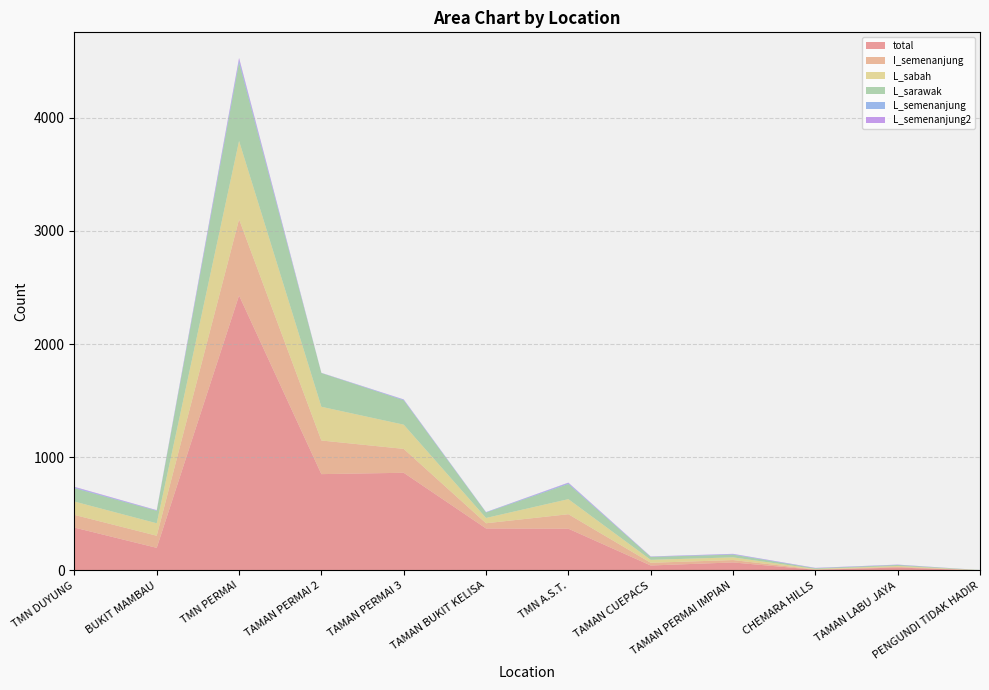

Reading right to left, transcribe all the data shown in this chart.

total: 1	26	6	71	44	369	371	863	851	2429	200	379
I_semenanjung: 1	6	3	21	24	128	46	211	297	673	107	112
L_sabah: 1	8	5	24	26	133	47	214	298	692	110	118
L_sarawak: 1	8	5	24	26	134	48	215	298	693	110	118
L_semenanjung: 0	2	2	4	2	7	3	5	1	21	3	6
L_semenanjung2: 0	2	2	3	2	5	1	3	1	19	3	6